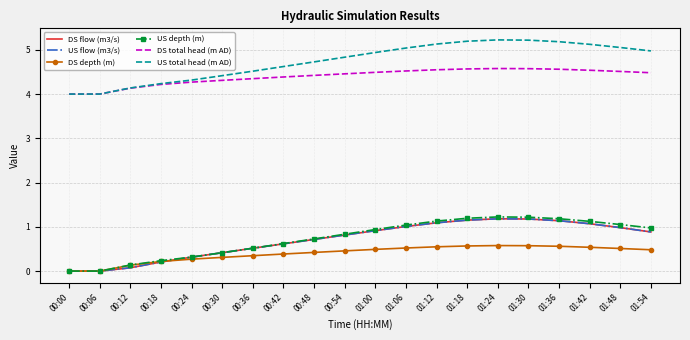

Reading left to right, list all the values displayed in this chart.

DS flow (m3/s): 0.0	0.0	0.1	0.2	0.3	0.4	0.5	0.6	0.7	0.8	0.9	1.0	1.1	1.2	1.2	1.2	1.1	1.1	1.0	0.9
US flow (m3/s): 0.0	0.0	0.1	0.2	0.3	0.4	0.5	0.6	0.7	0.8	0.9	1.0	1.1	1.2	1.2	1.2	1.1	1.1	1.0	0.9
DS depth (m): 0.0	0.0	0.1	0.2	0.3	0.3	0.3	0.4	0.4	0.5	0.5	0.5	0.5	0.6	0.6	0.6	0.6	0.5	0.5	0.5
US depth (m): 0.0	0.0	0.1	0.2	0.3	0.4	0.5	0.6	0.7	0.8	0.9	1.0	1.1	1.2	1.2	1.2	1.2	1.1	1.1	1.0
DS total head (m AD): 4.0	4.0	4.1	4.2	4.3	4.3	4.3	4.4	4.4	4.5	4.5	4.5	4.5	4.6	4.6	4.6	4.6	4.5	4.5	4.5
US total head (m AD): 4.0	4.0	4.1	4.2	4.3	4.4	4.5	4.6	4.7	4.8	4.9	5.0	5.1	5.2	5.2	5.2	5.2	5.1	5.1	5.0